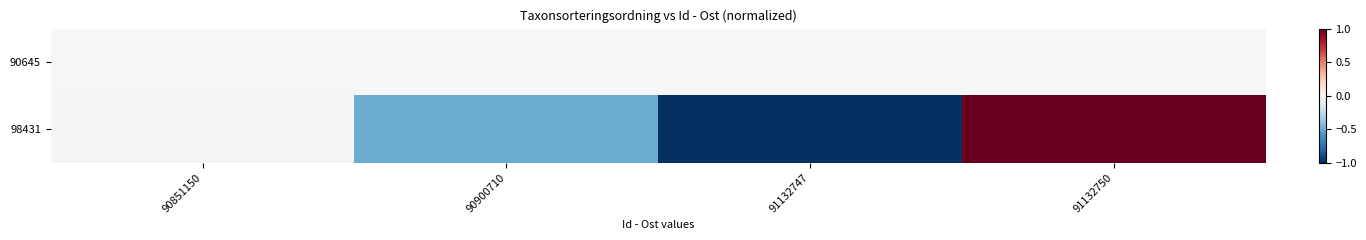

Which series has the largest total across all categories?

90645